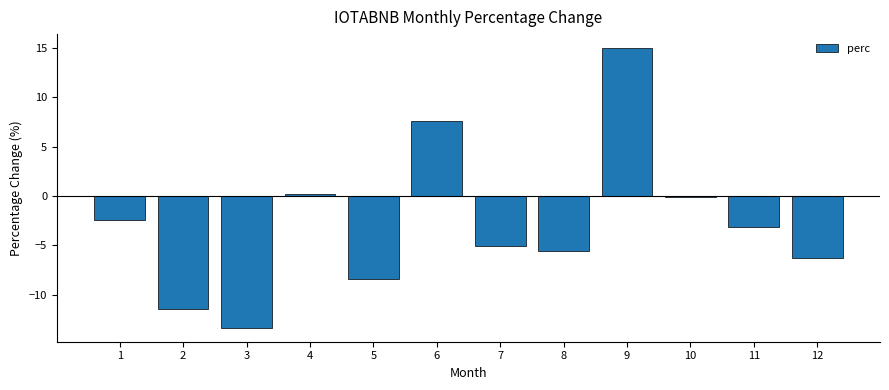

Count the number of values greater than -3.

5